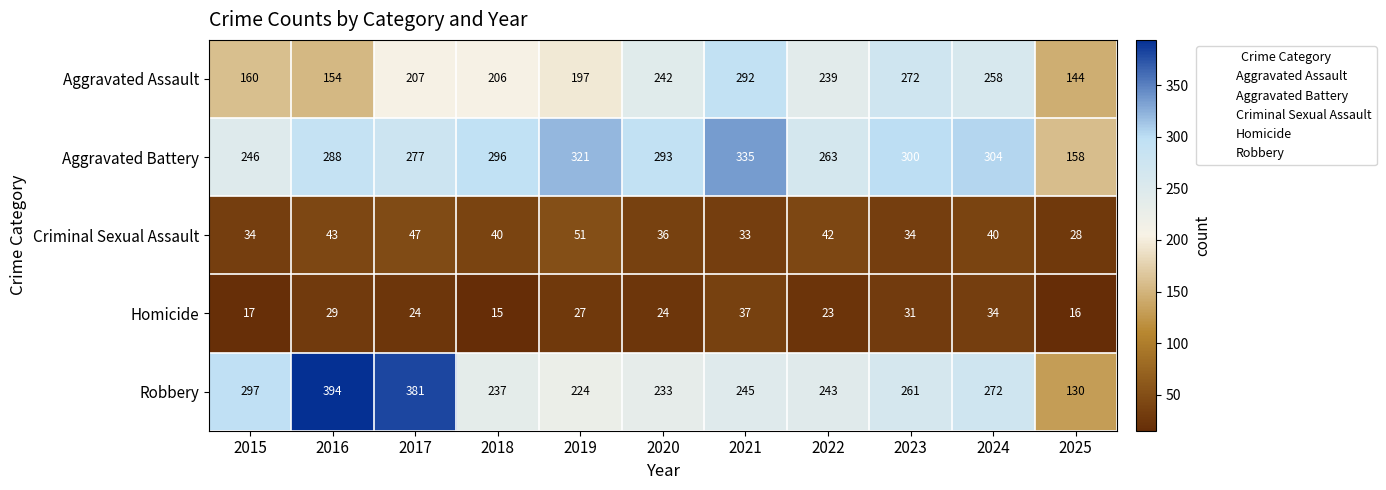

The Aggravated Battery series shows 448 at 2016. True or false?

False